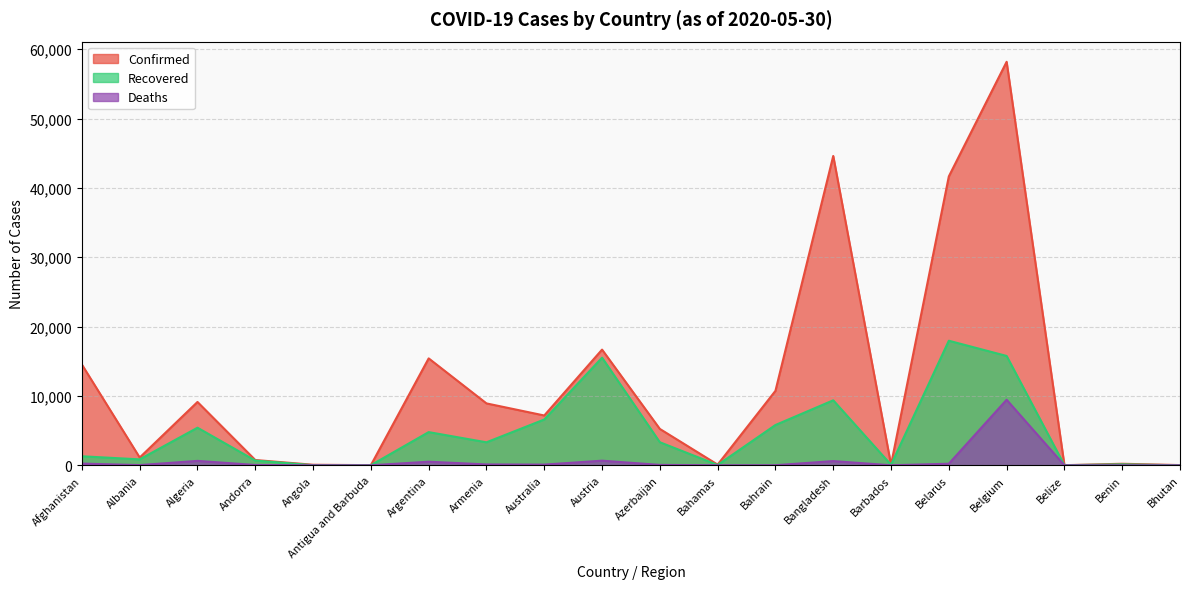

Reading left to right, transcribe all the data shown in this chart.

Confirmed: 14525	1122	9134	764	81	25	15419	8927	7185	16685	5246	102	10740	44608	92	41658	58186	18	224	33
Recovered: 1303	857	5422	684	18	19	4788	3317	6606	15520	3327	48	5811	9375	76	17964	15769	16	136	6
Deaths: 249	33	638	51	4	3	520	127	103	668	61	11	15	610	7	229	9453	2	3	0